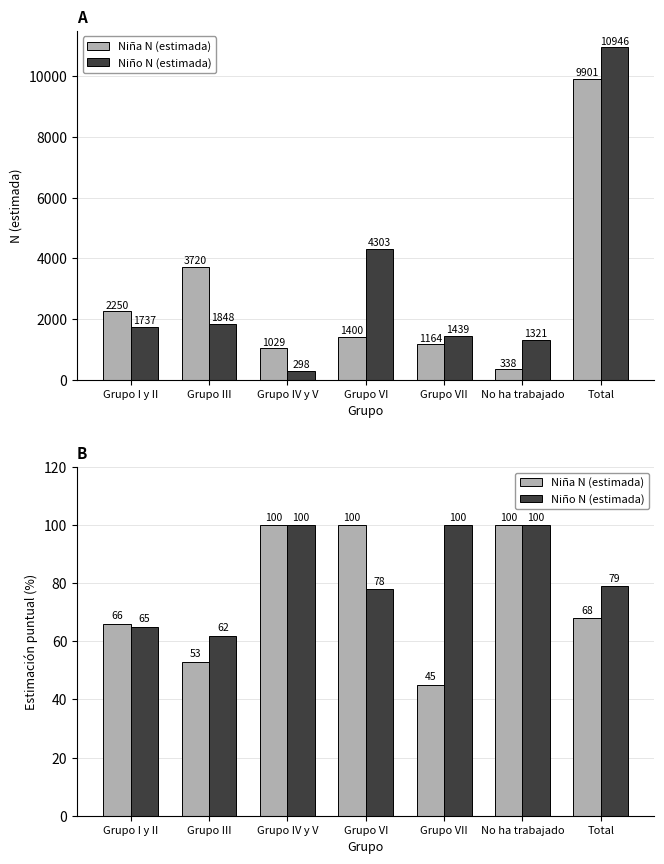

At Grupo VI, list the series in order from largest to smallest.

Niña N (estimada), Niño N (estimada)